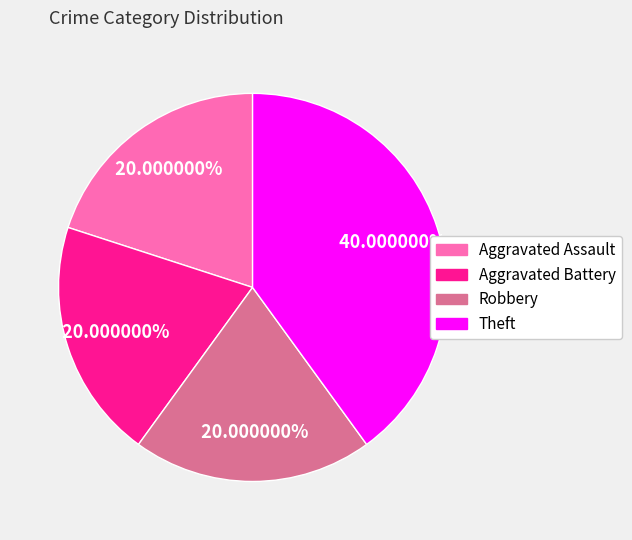

Between Aggravated Battery and Theft, which is larger?

Theft